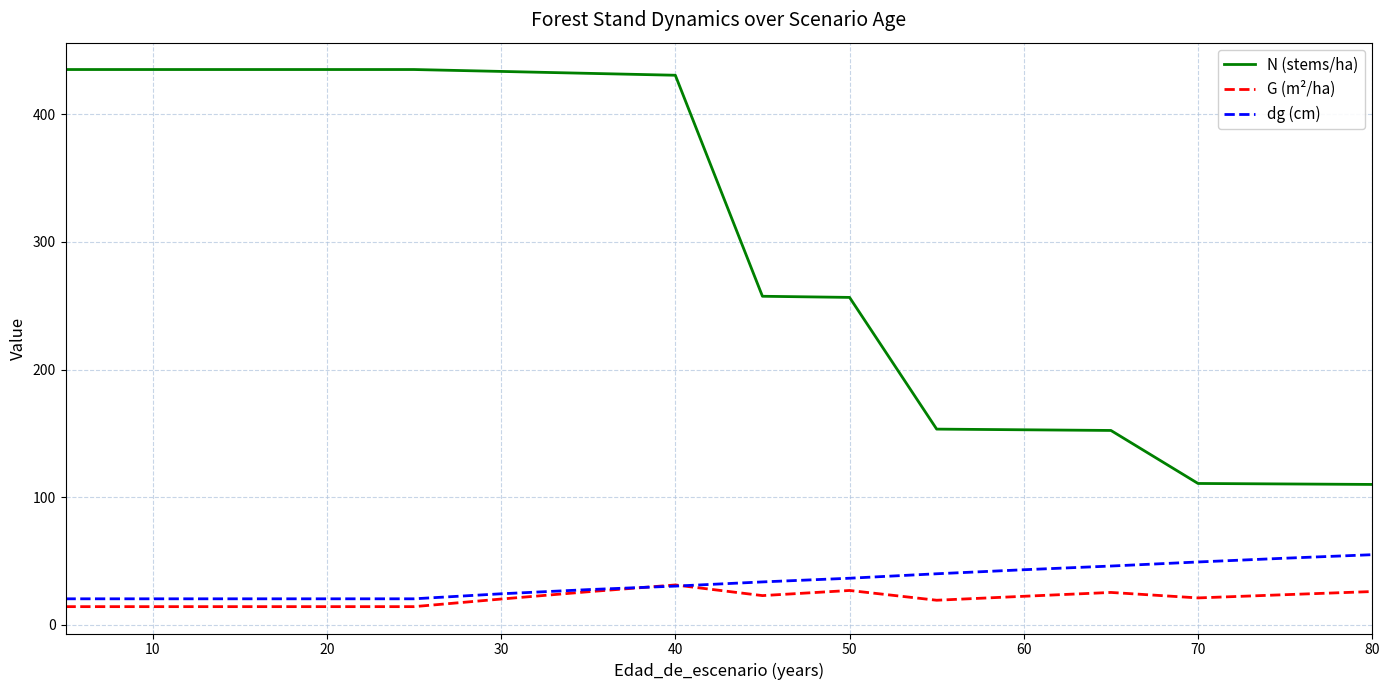

Which series has the widest spread of values?

N (stems/ha)